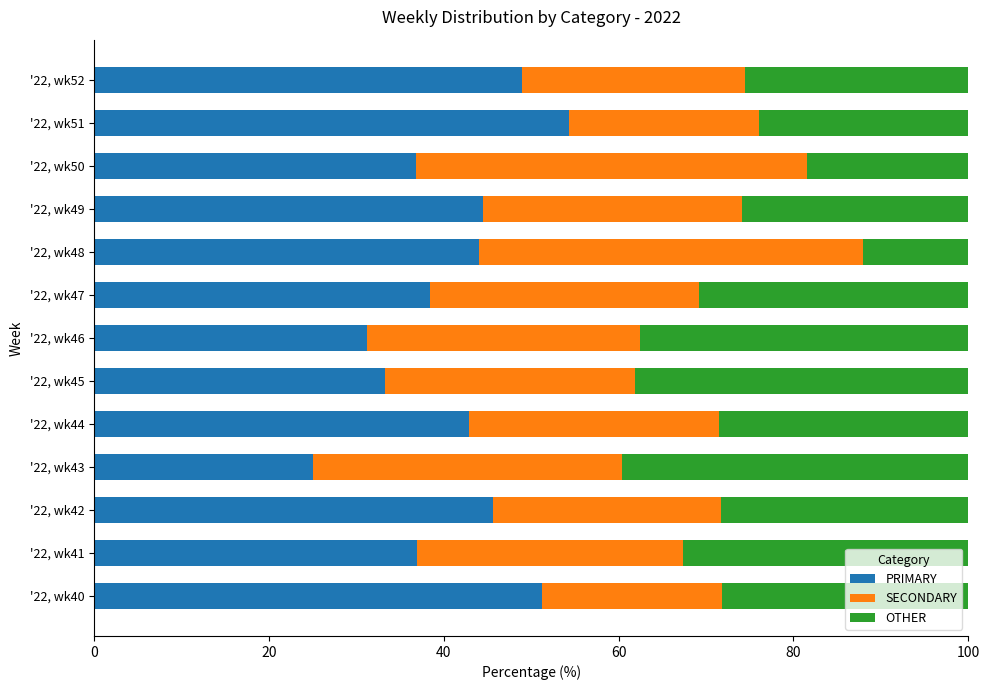

What is the lowest value of the PRIMARY series?

25.0